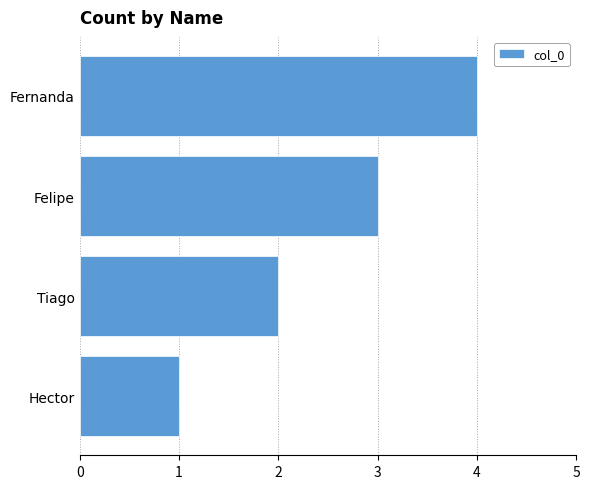

Rank the categories by value from lowest to highest.

Hector, Tiago, Felipe, Fernanda